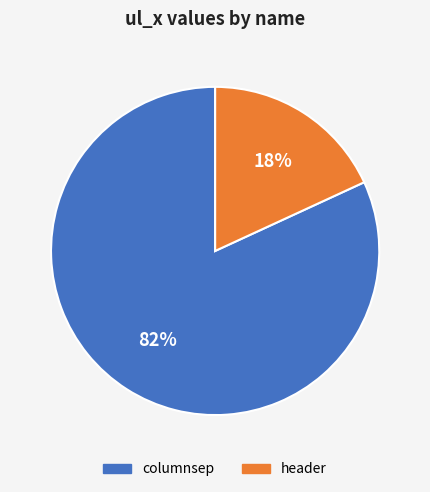

To the nearest percent, what portion does columnsep represent?

82%